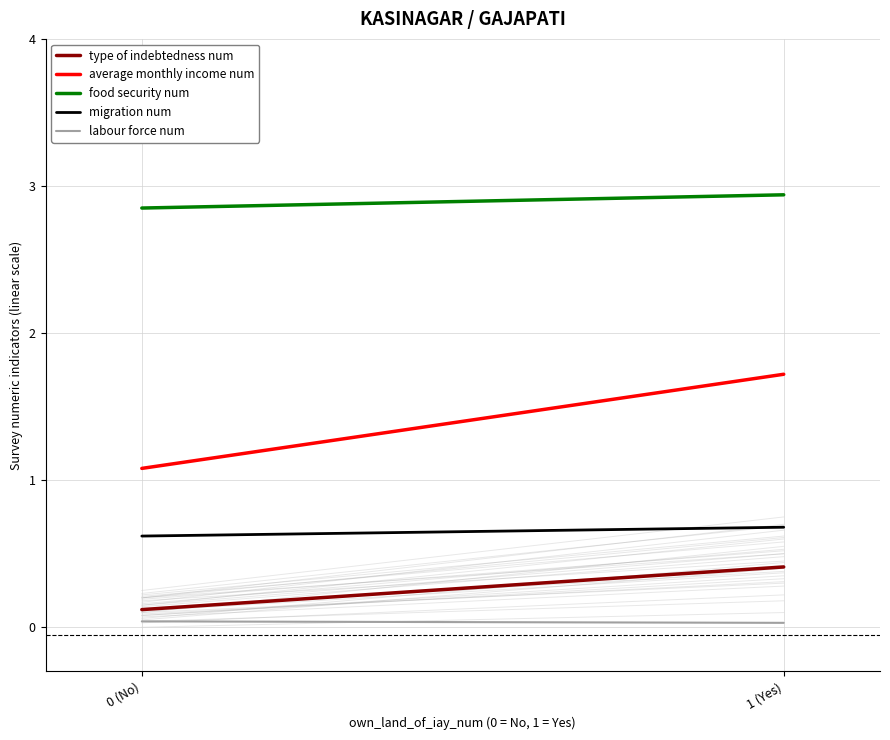

Reading right to left, what are all the values shown in this chart?

type of indebtedness num: 0.4	0.1
average monthly income num: 1.7	1.1
food security num: 2.9	2.9
migration num: 0.7	0.6
labour force num: 0.0	0.0